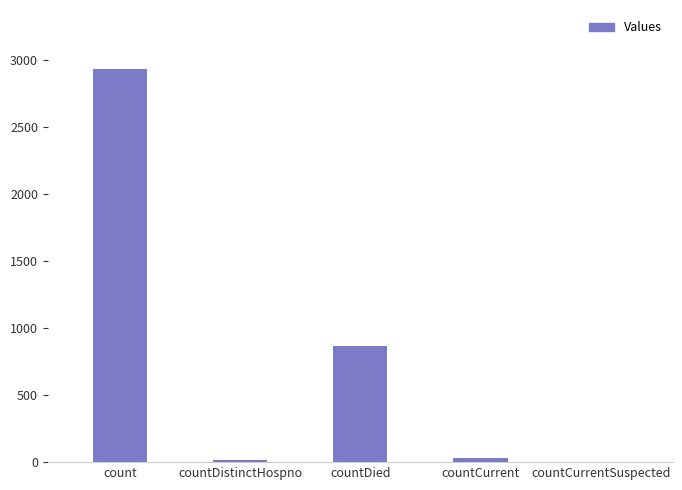

Which category has the highest value across all series?

count